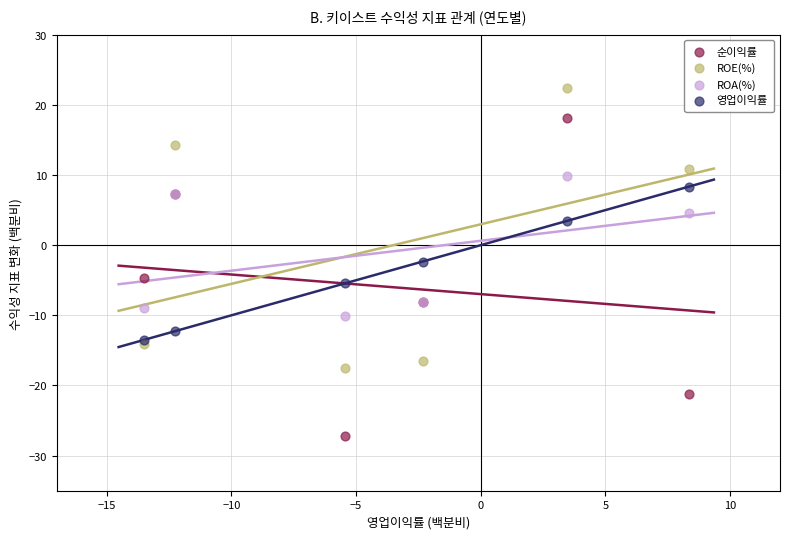

What are all the series names shown in the legend?

순이익률, ROE(%), ROA(%), 영업이익률